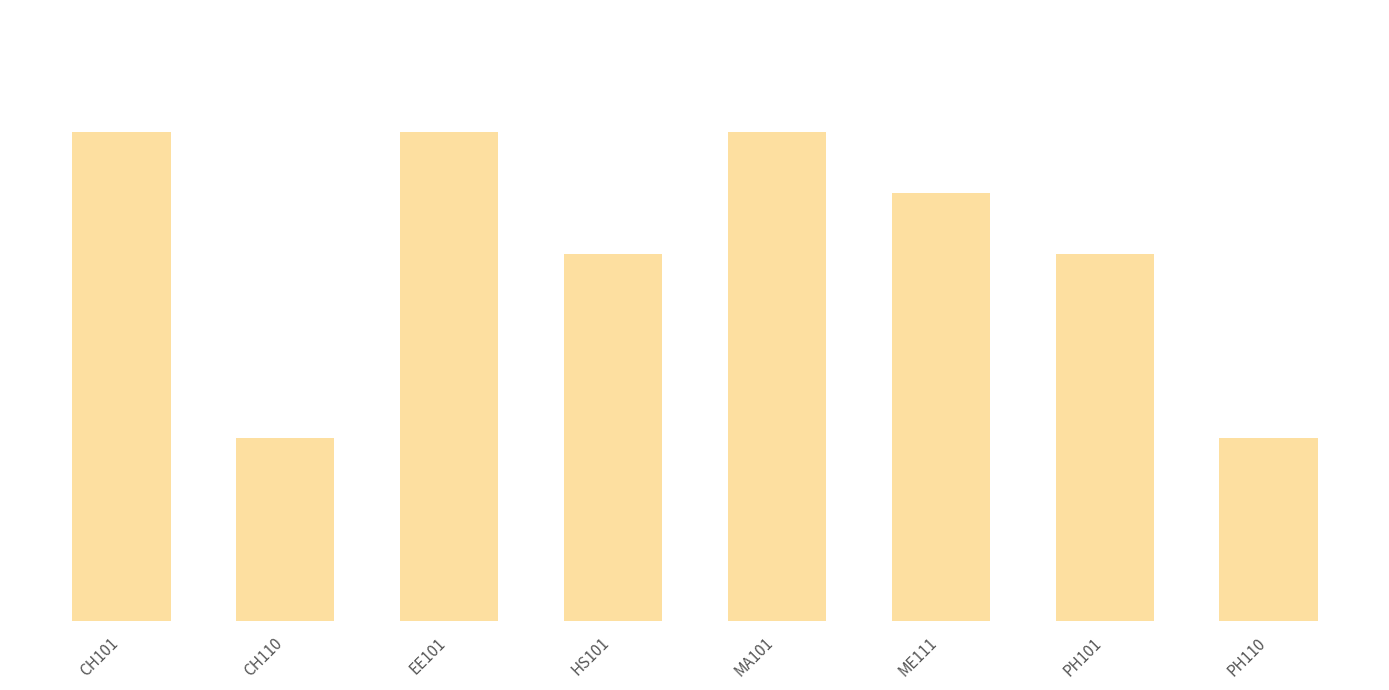

Count the values in the range 6 to 8.

6